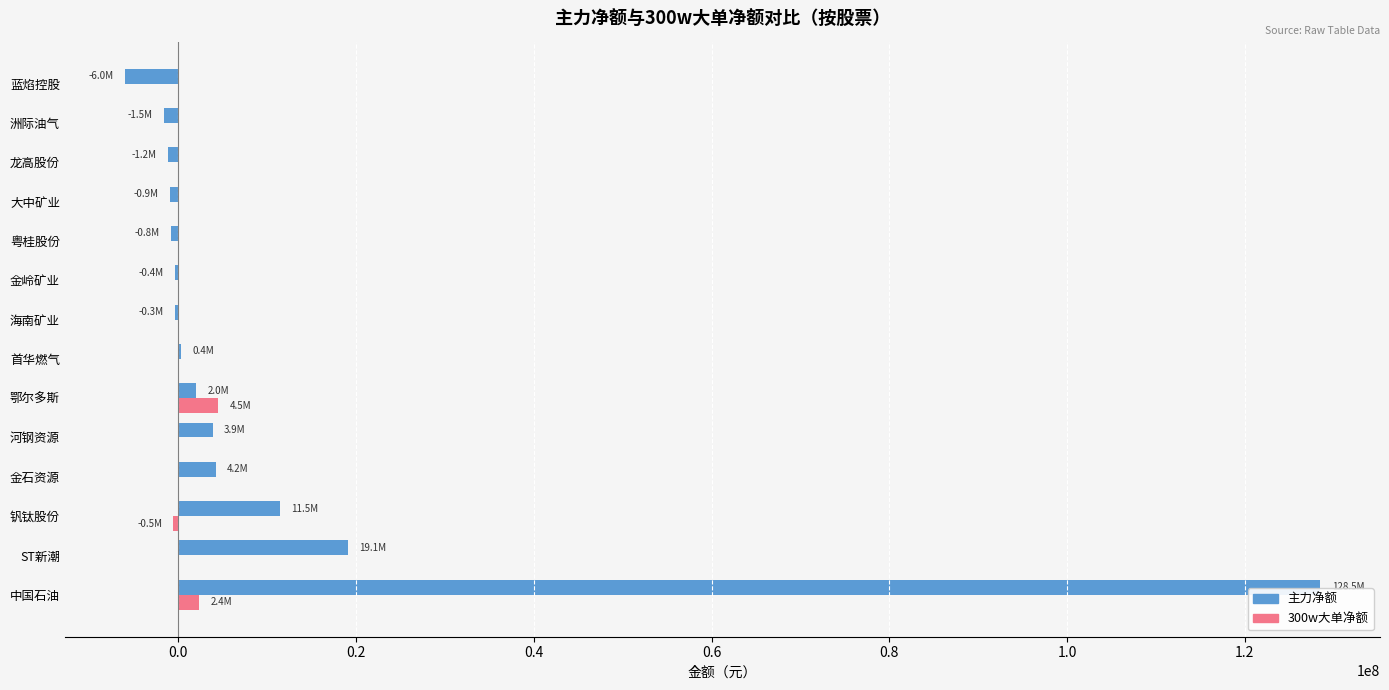

Read the 主力净额 value at ST新潮.

19081598